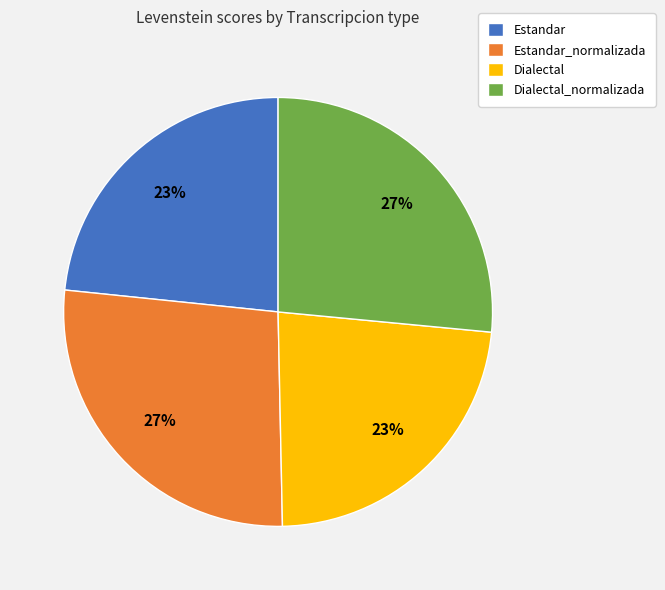

How many segments does this pie chart have?

4